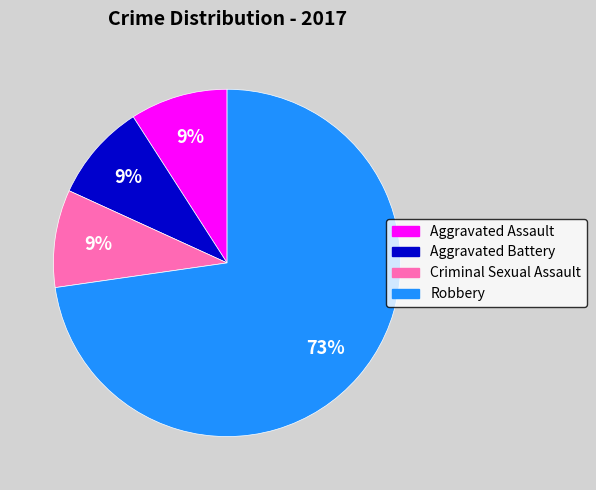

To the nearest percent, what is the difference between the Criminal Sexual Assault and Robbery slice percentages?

64%